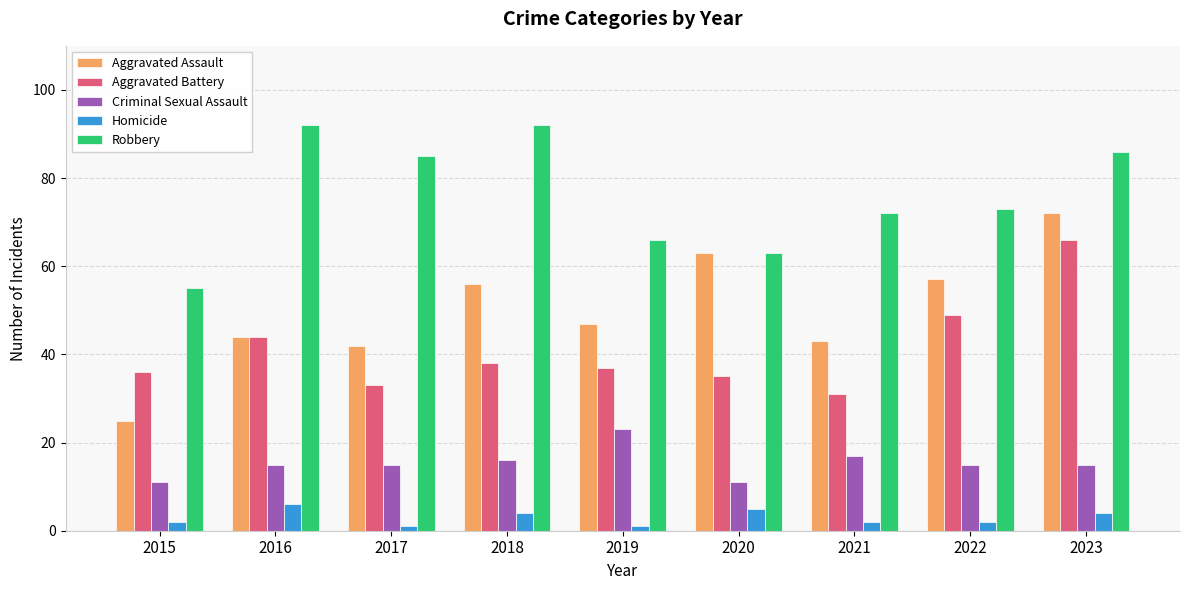

What is the maximum value shown in the chart?

92